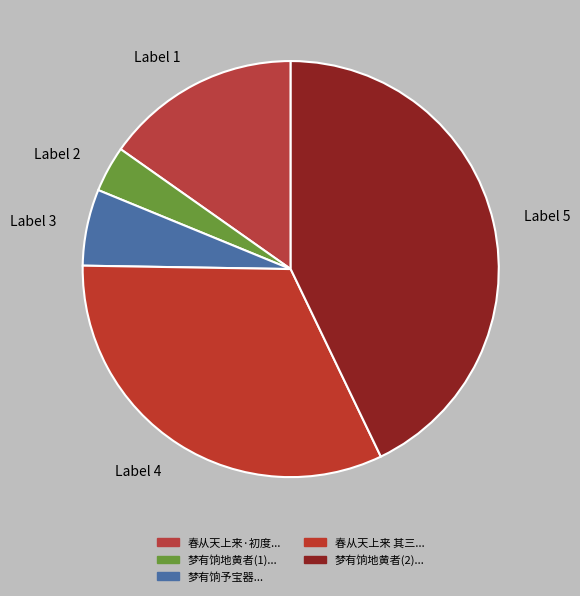

Rank the categories by value from lowest to highest.

Label 2, Label 3, Label 1, Label 4, Label 5